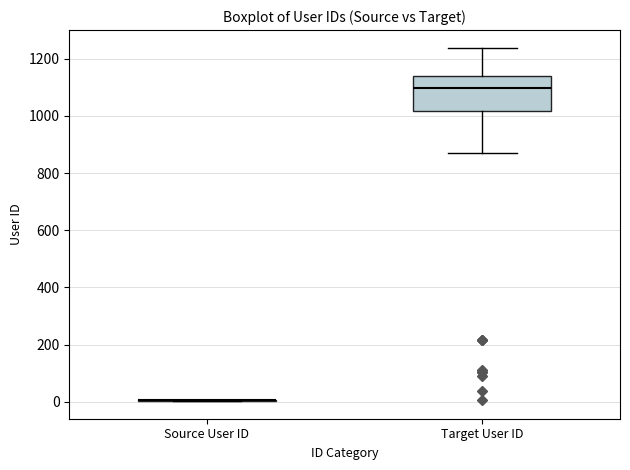

Which box is the tallest, from its lower edge to its upper edge?

Target User ID